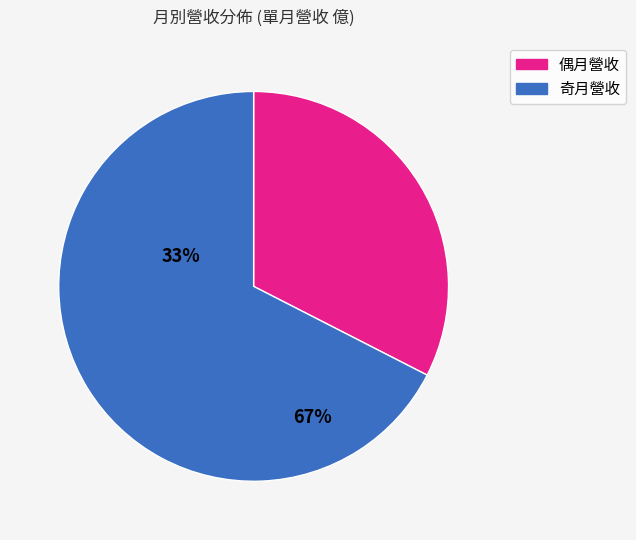

Is there any slice that represents more than half of the pie?

Yes